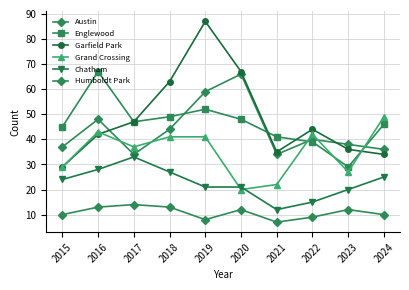

What is the average value of the Austin series?

44